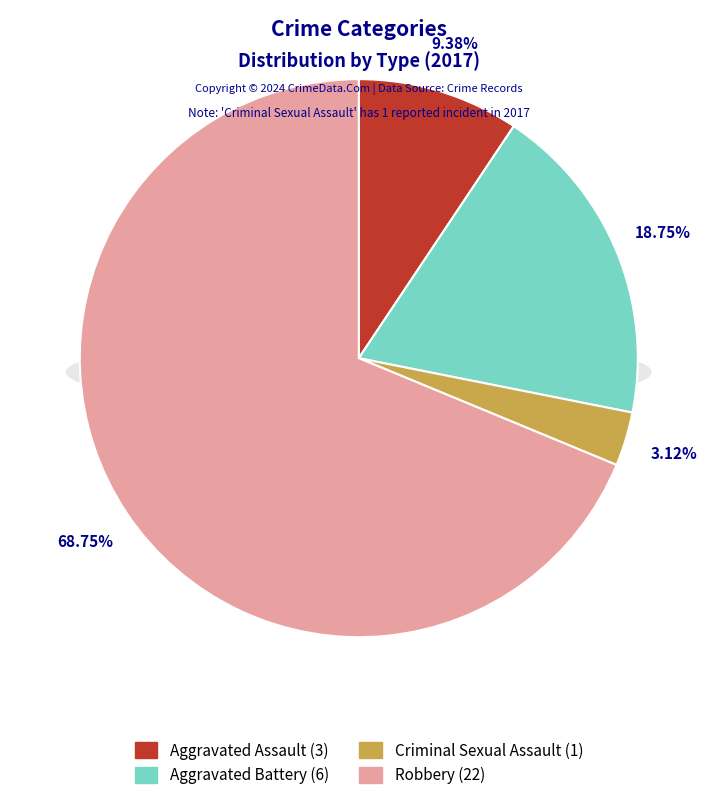

Rank the categories by value from lowest to highest.

Criminal Sexual Assault, Aggravated Assault, Aggravated Battery, Robbery